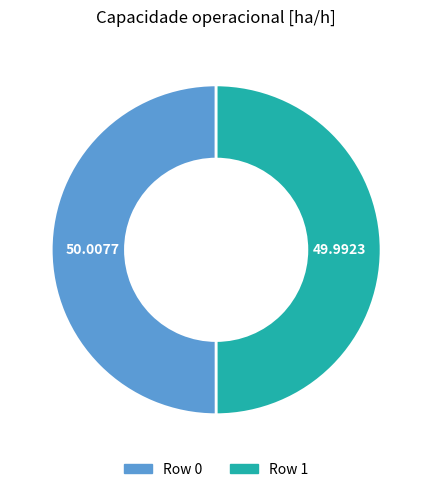

Is the sum of Row 0 and Row 1 greater than half?

Yes